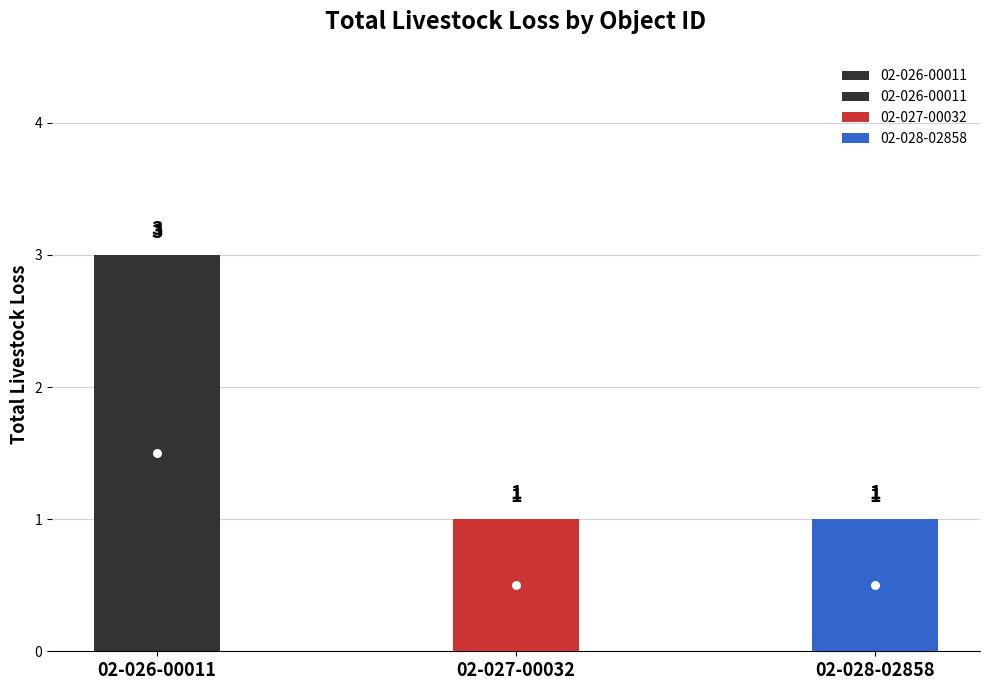

Rank the categories by value from lowest to highest.

02-027-00032, 02-028-02858, 02-026-00011